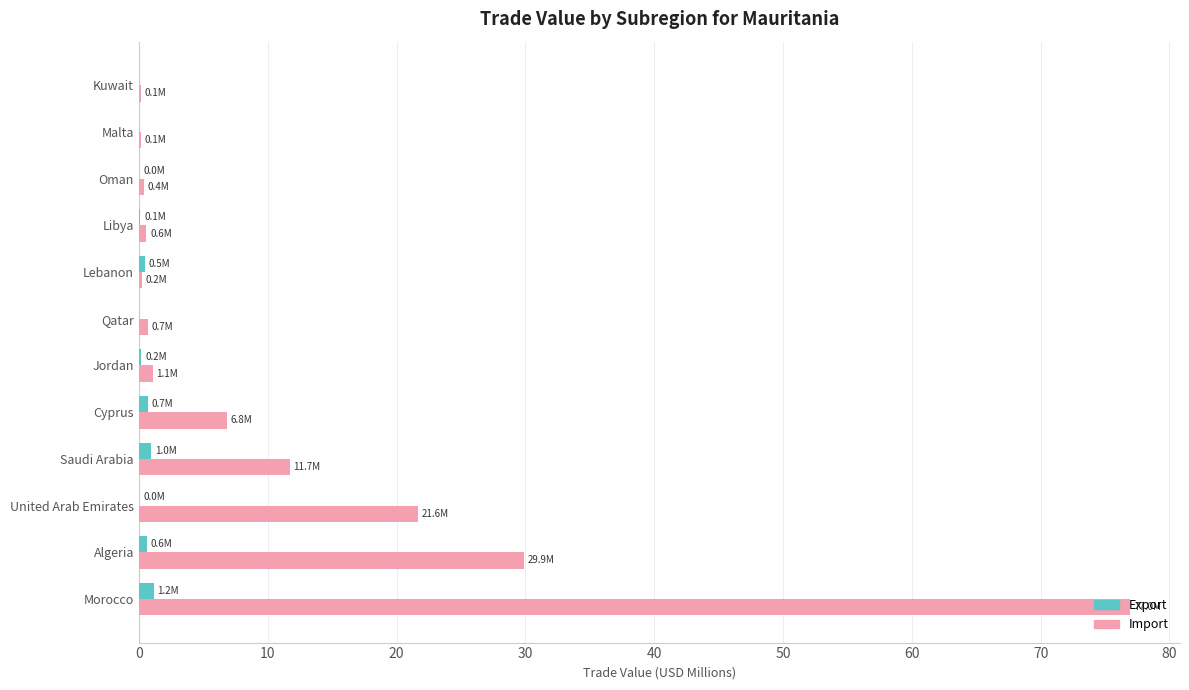

What is the maximum value for Import?

77.0